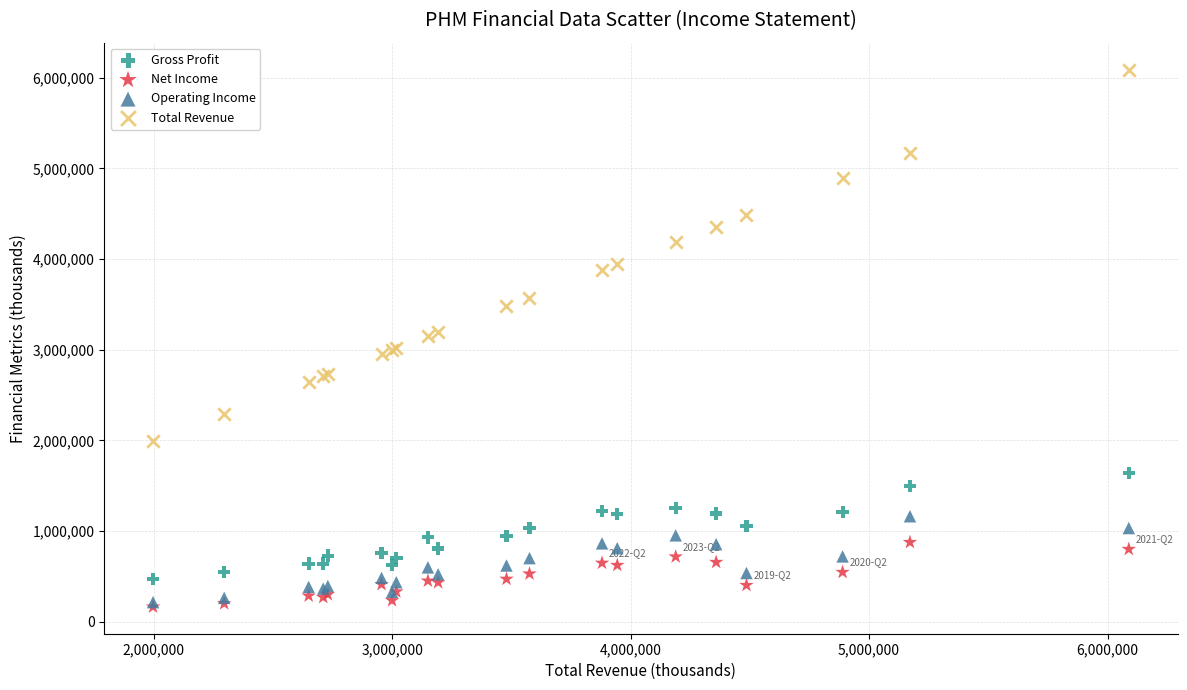

Which series contains the highest Y value?

Total Revenue